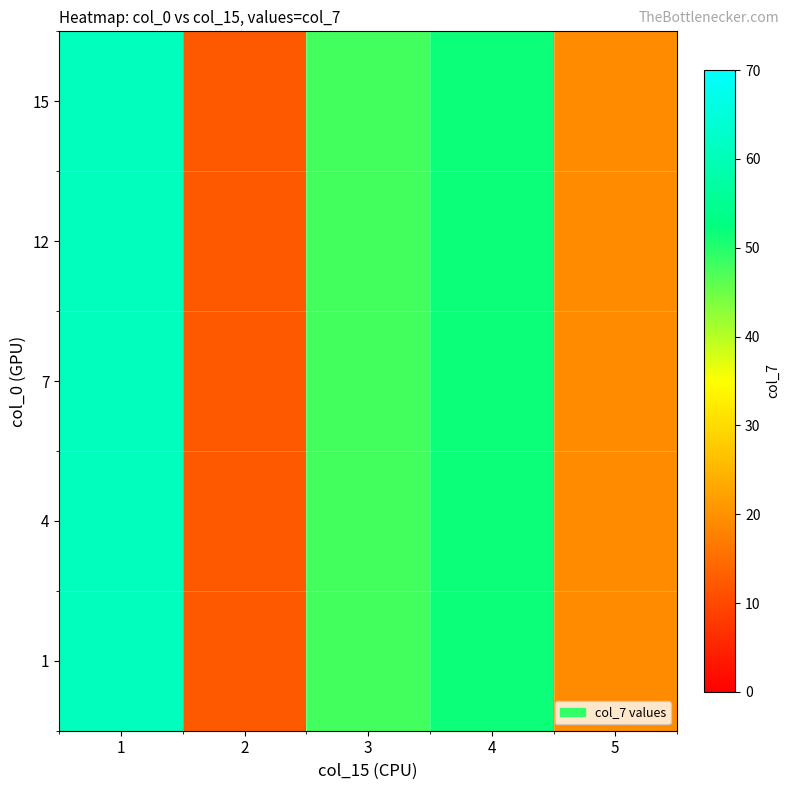

How many categories are shown in the chart?

5